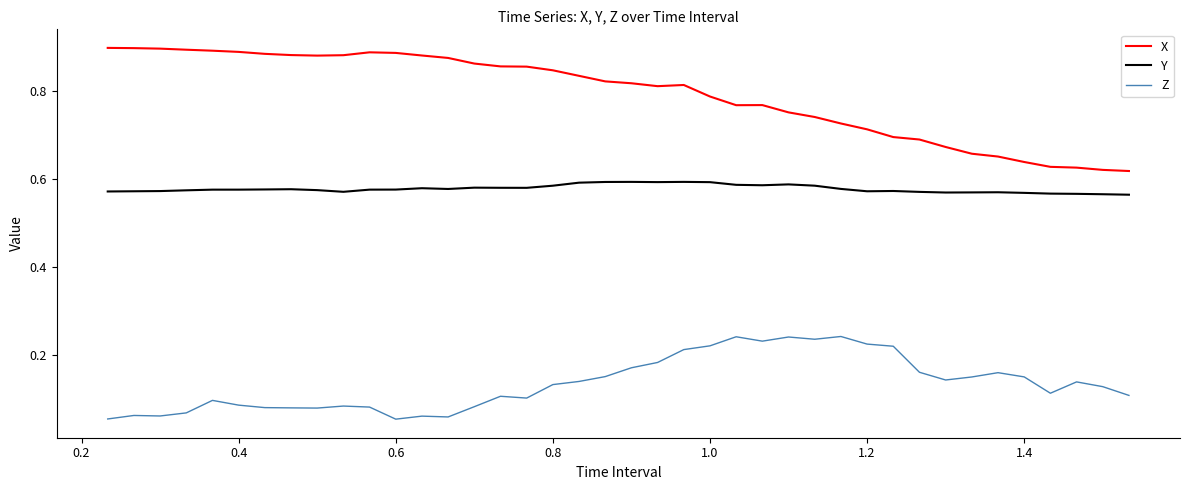

List the series in order of their peak value, lowest first.

Z, Y, X